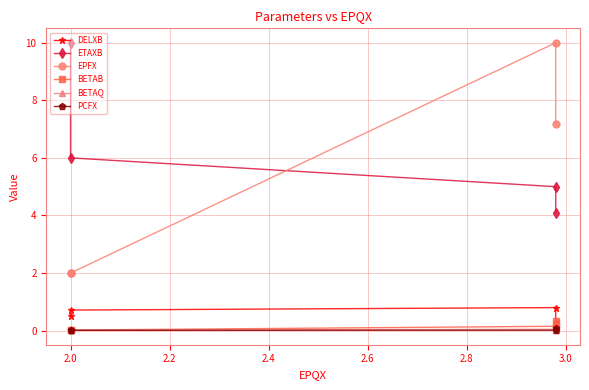

Between 1.8 and 2.2, which is larger?

2.2